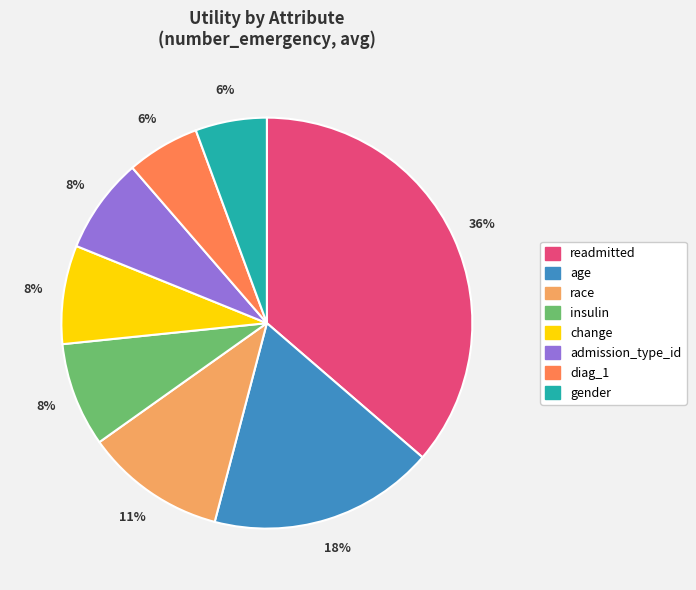

Is the sum of change and admission_type_id greater than half?

No